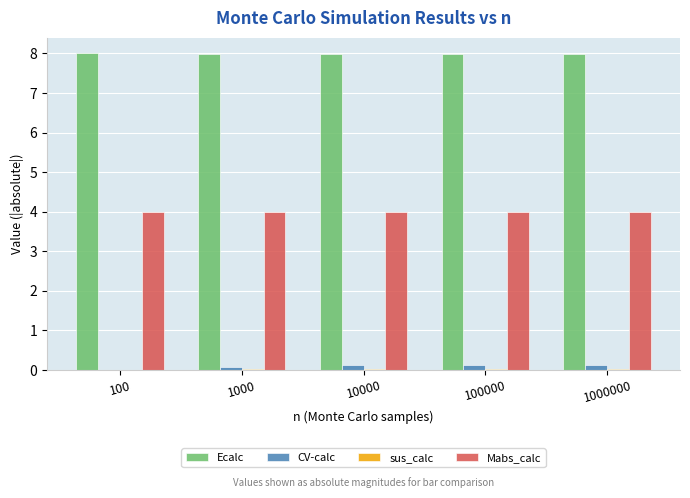

Are the bars horizontal?

No